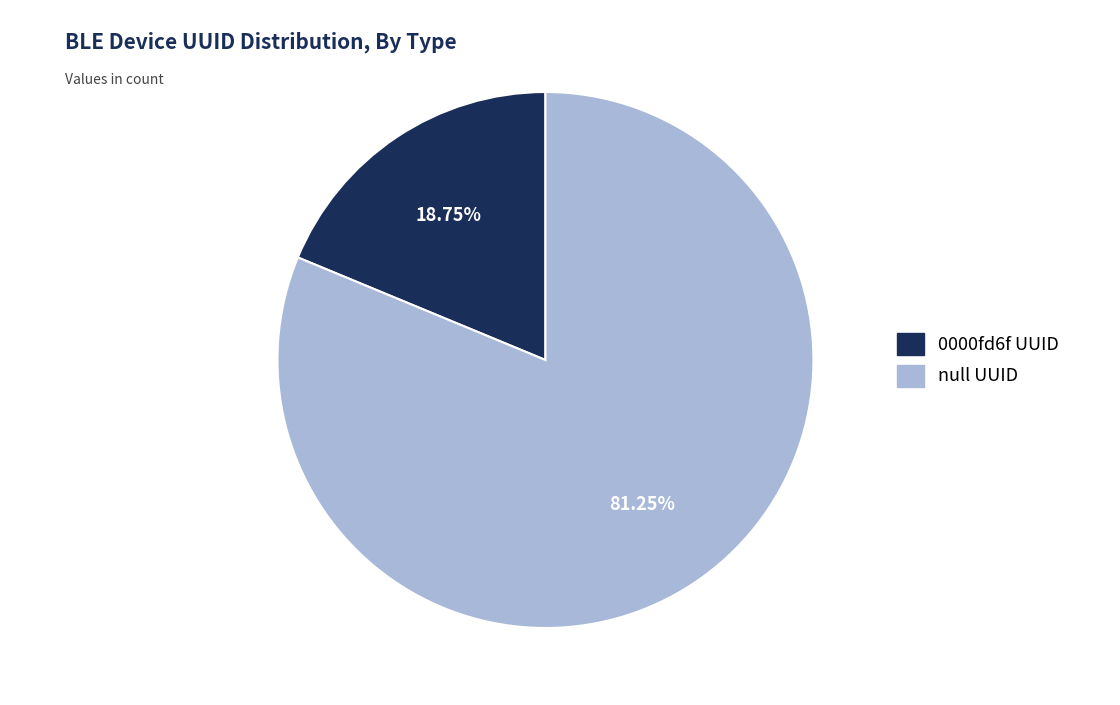

Count the number of slices in the pie.

2